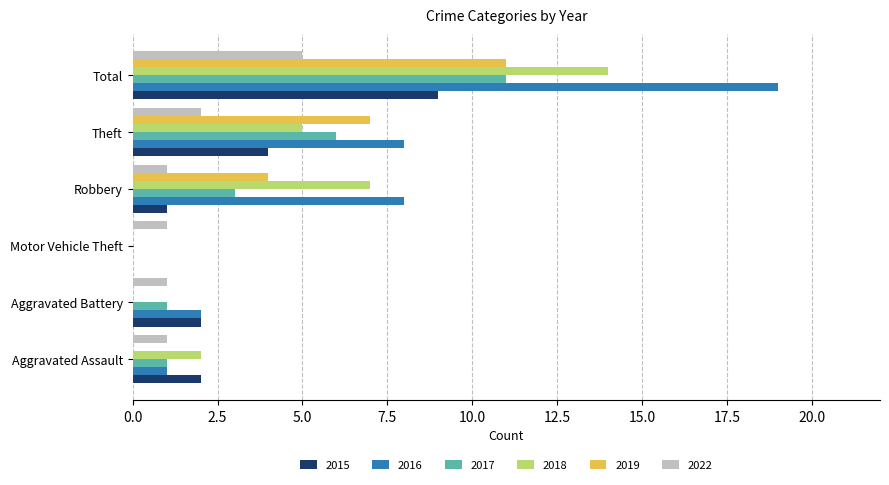

What is the sum of the 2016 values at Total and Theft?

27